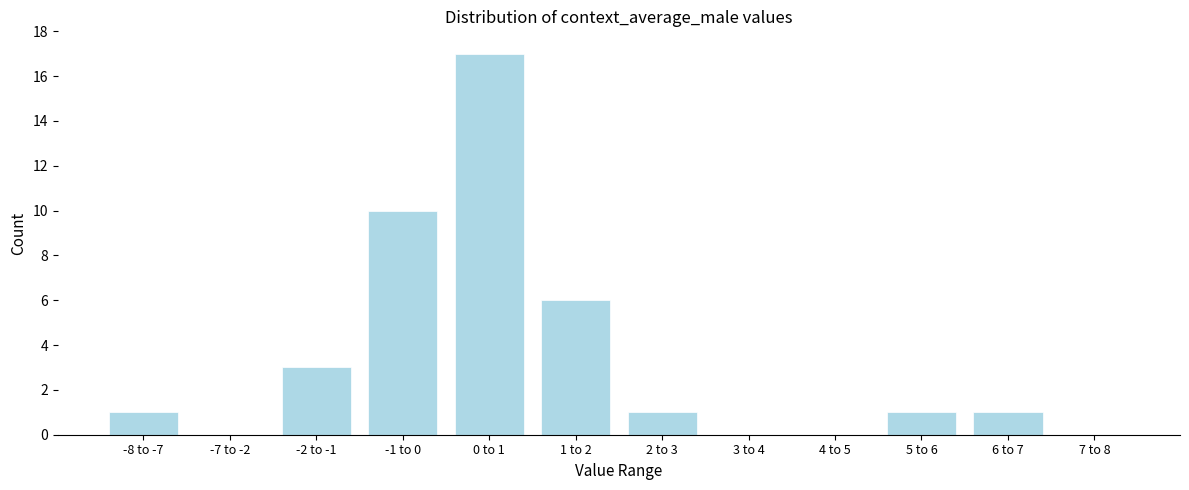

Reading left to right, list all the values displayed in this chart.

-8 to -7=1	-7 to -2=0	-2 to -1=3	-1 to 0=10	0 to 1=17	1 to 2=6	2 to 3=1	3 to 4=0	4 to 5=0	5 to 6=1	6 to 7=1	7 to 8=0